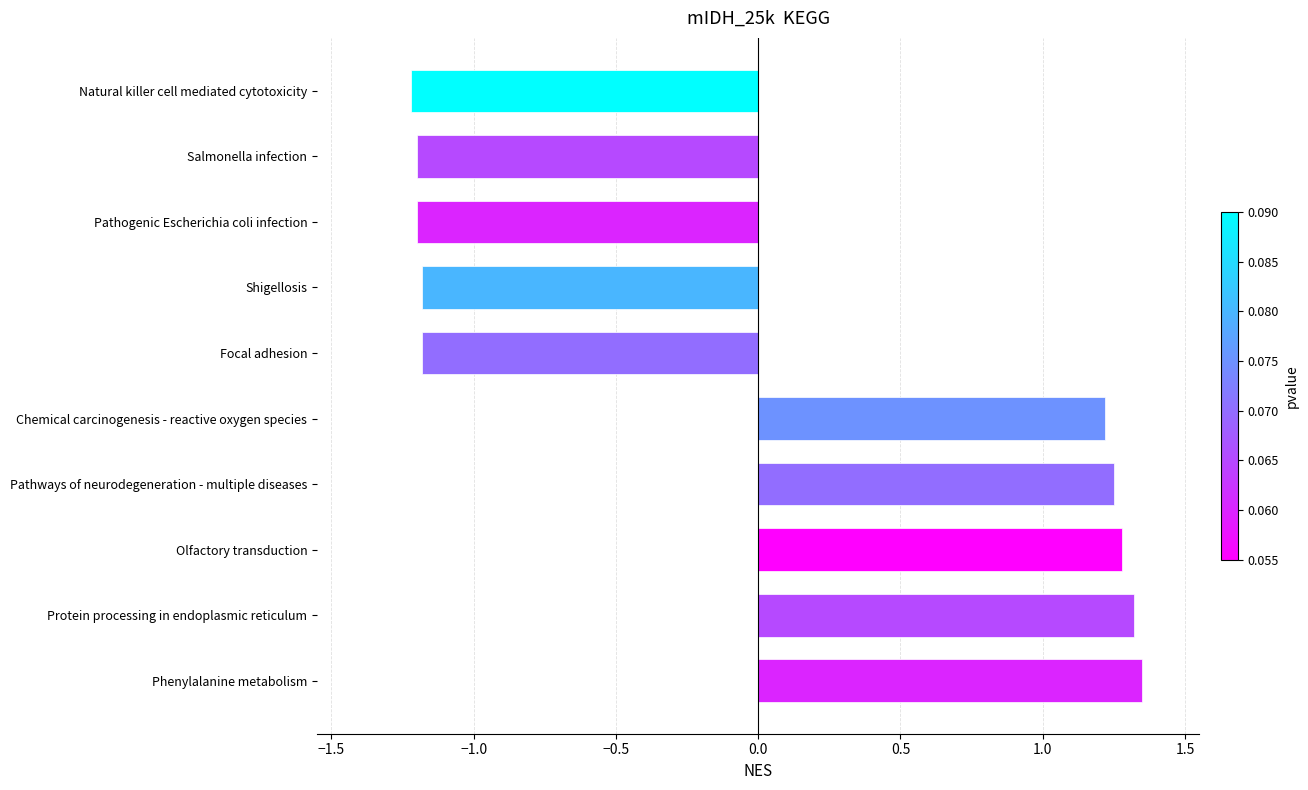

What is the change in value from Chemical carcinogenesis - reactive oxygen species to Natural killer cell mediated cytotoxicity?

-2.4